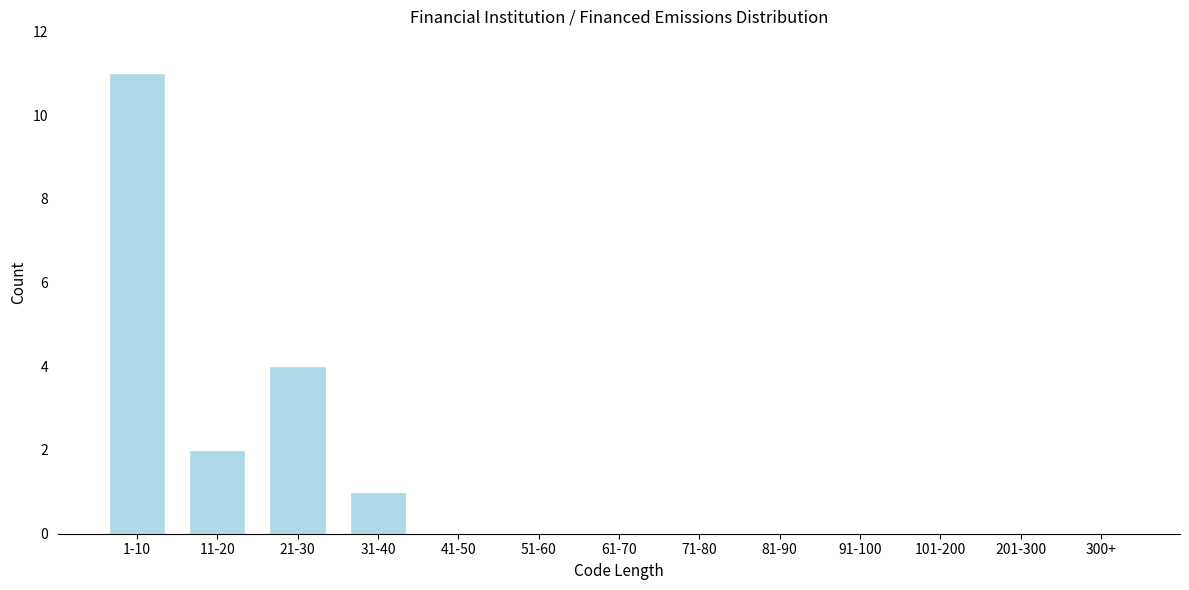

Reading left to right, extract all data points from this chart.

1-10=11	11-20=2	21-30=4	31-40=1	41-50=0	51-60=0	61-70=0	71-80=0	81-90=0	91-100=0	101-200=0	201-300=0	300+=0